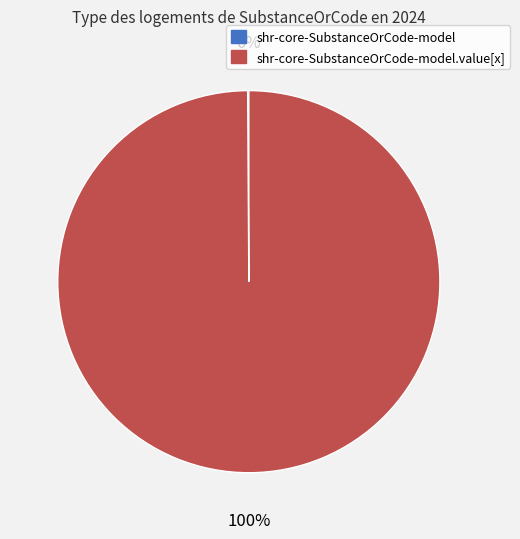

To the nearest percent, what is the difference between the largest and smallest slice percentages?

100%